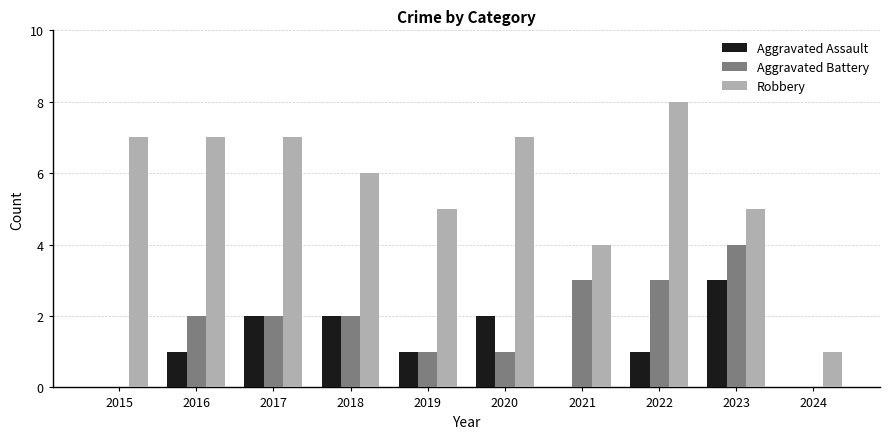

Between 2016 and 2019, which series saw the biggest shift?

Robbery